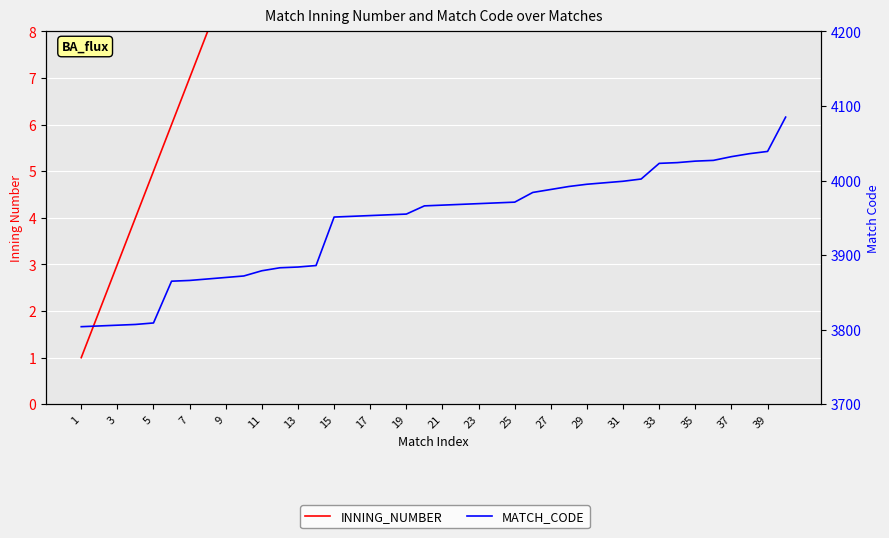

What is the maximum value shown in the chart?

4085